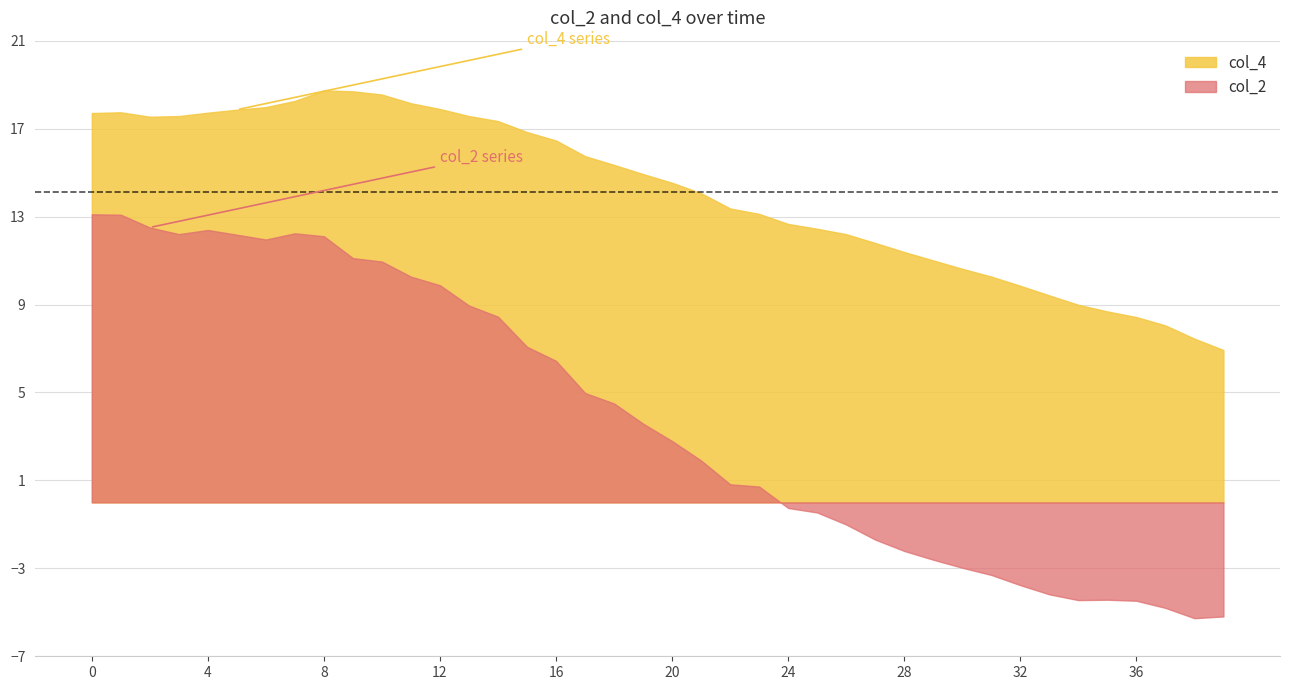

List the series in order of their overall mean, lowest first.

col_2, col_4